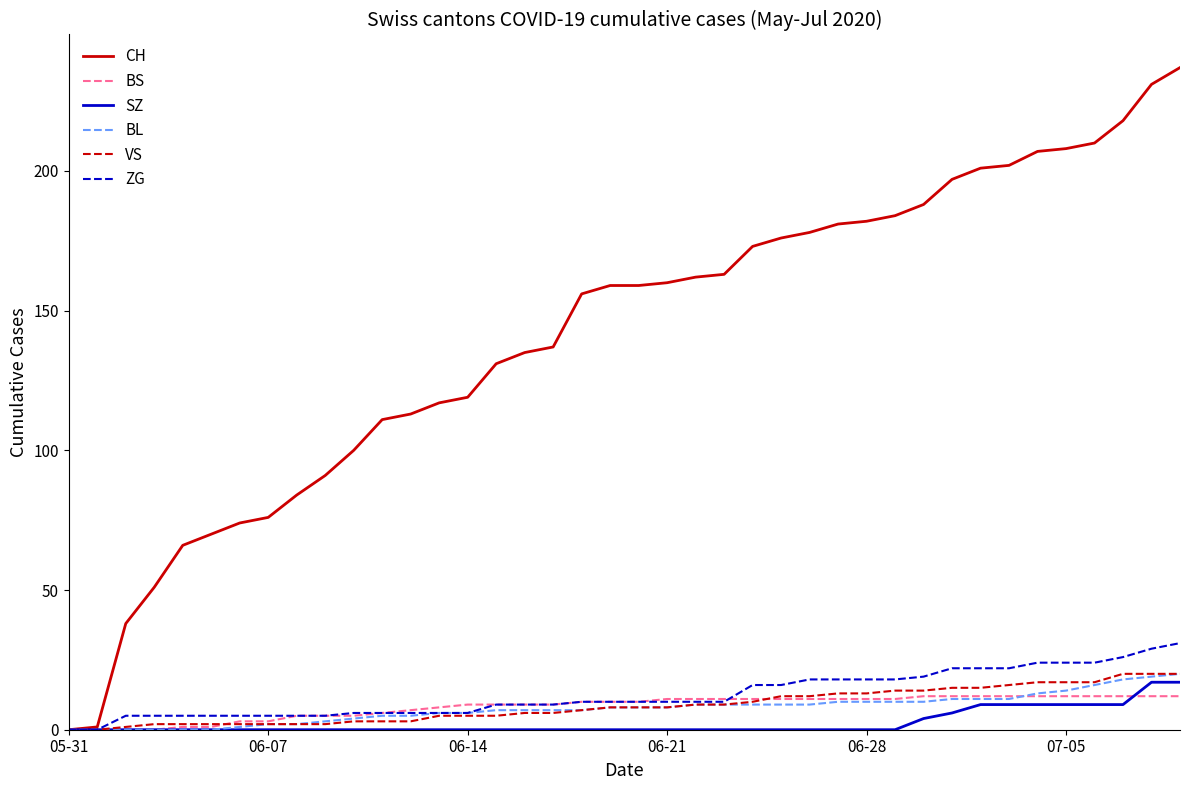

Which series has the largest range (max minus min)?

CH